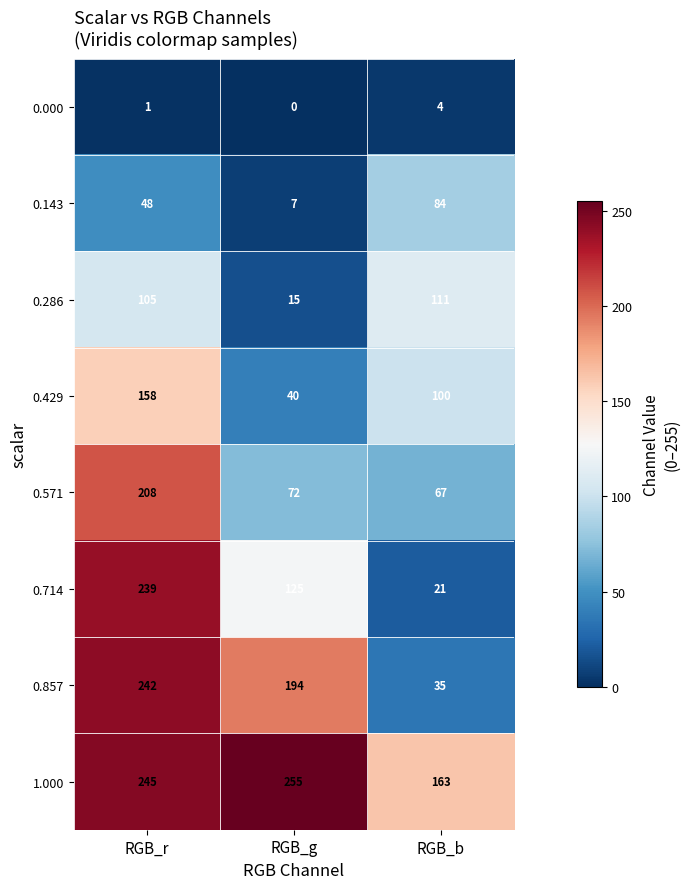

Where is 0.714 nearest to the value 130?

RGB_g